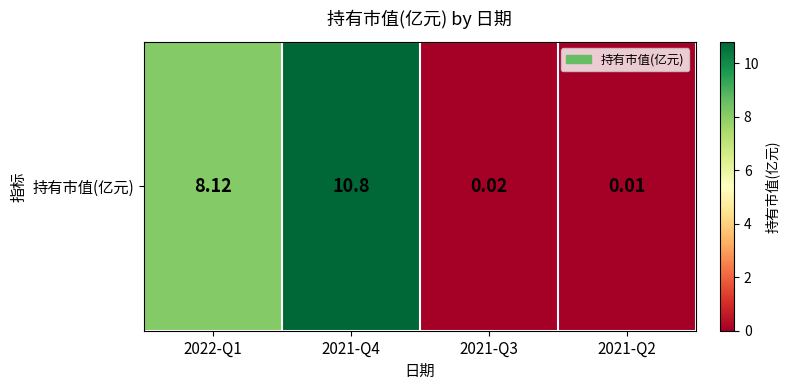

Rank the categories by value from lowest to highest.

2021-Q2, 2021-Q3, 2022-Q1, 2021-Q4